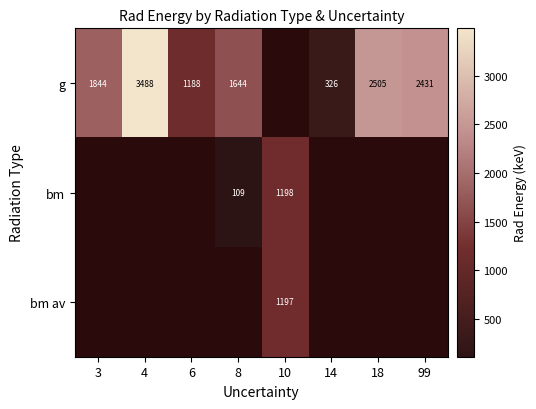

Which category has the lowest value in the bm av series?

3